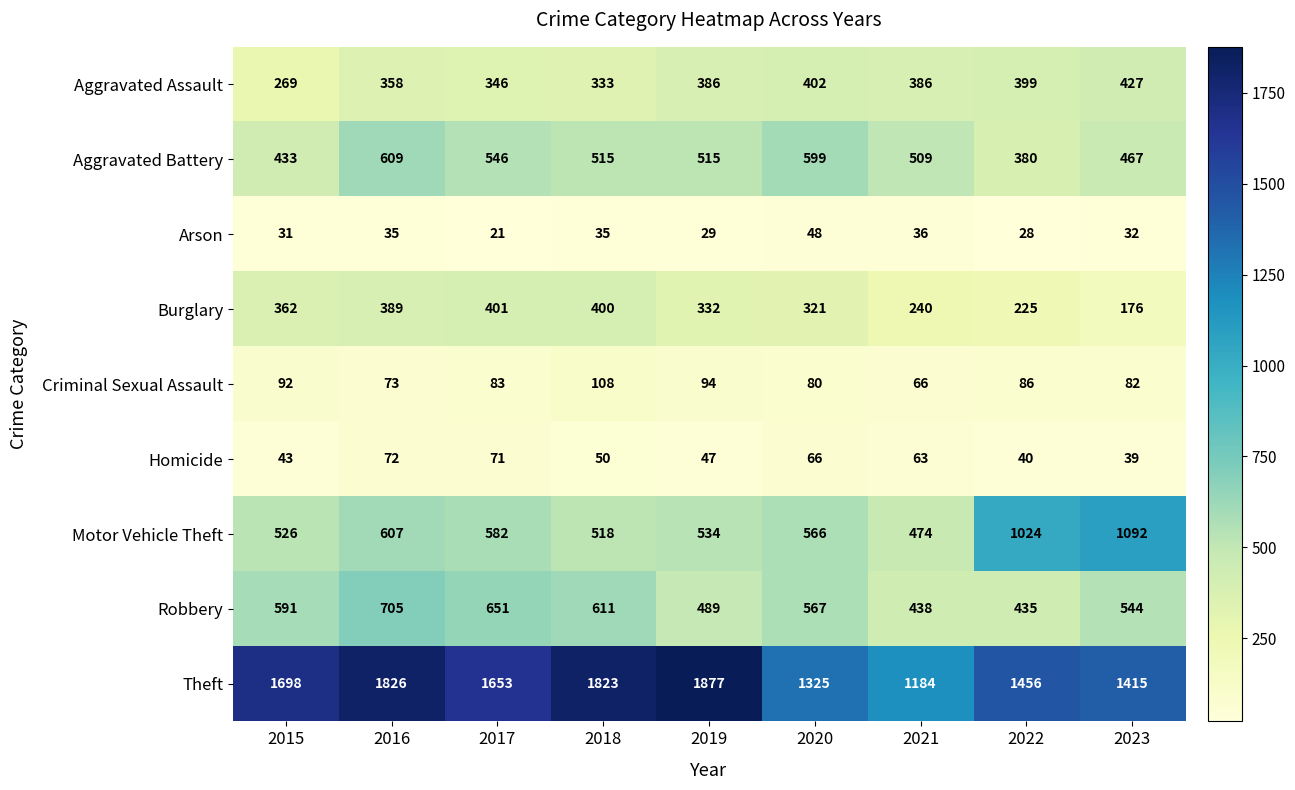

The value of Homicide at 2023 is 39. True or false?

True